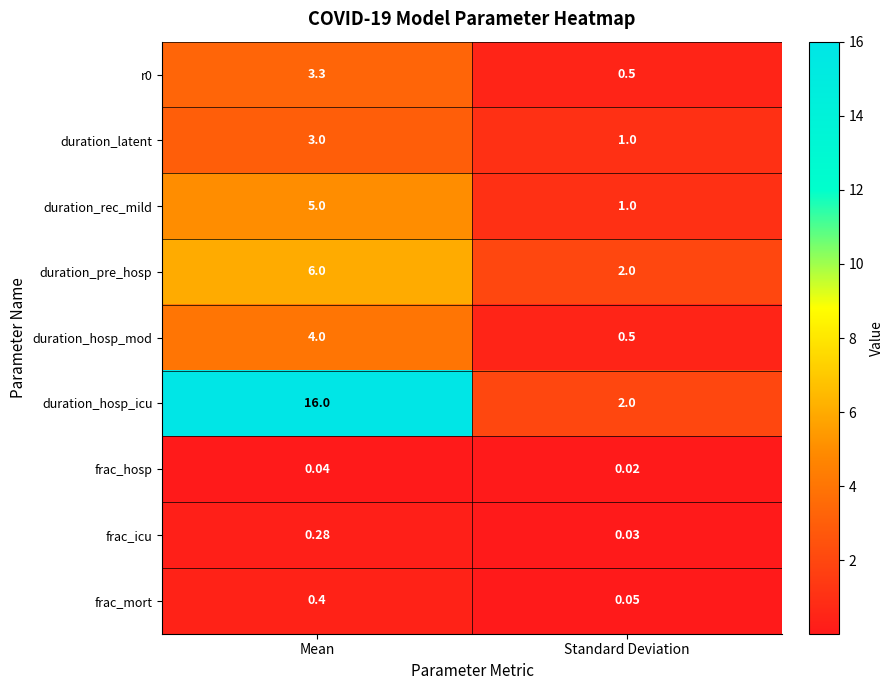

How many data points does each series have?

2